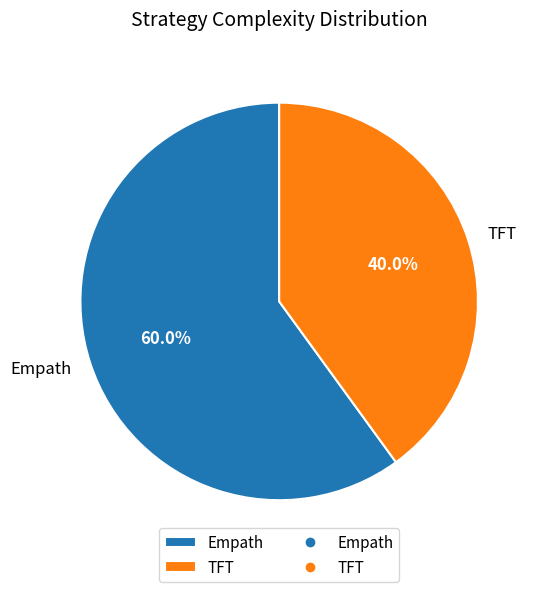

Which category has the biggest portion of the pie?

Empath